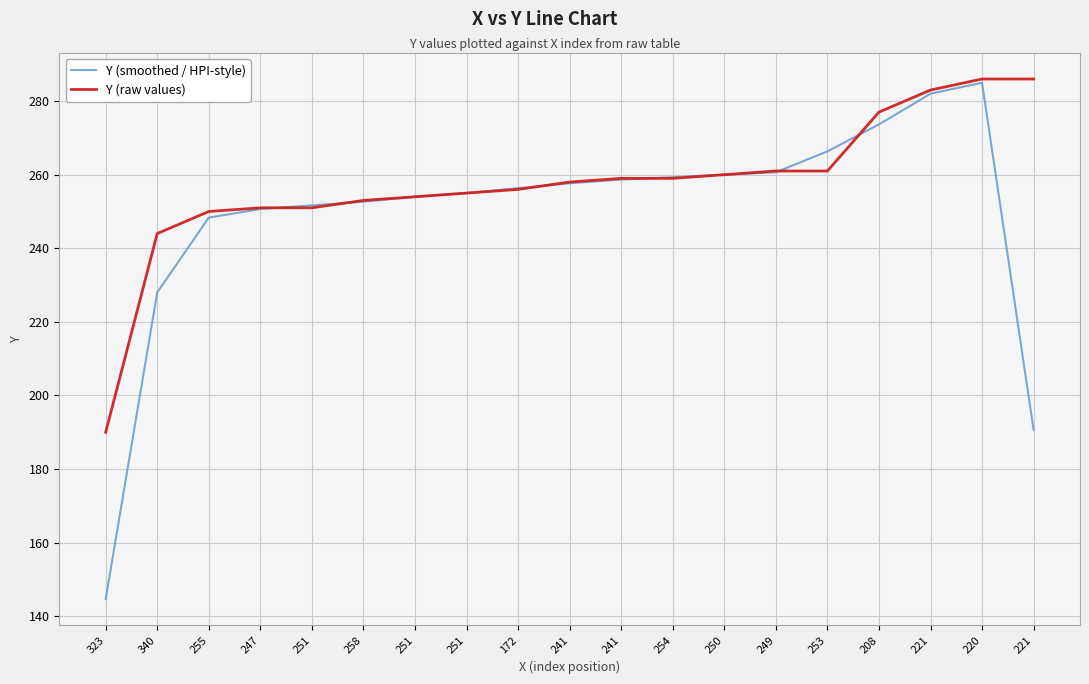

True or false: Y (smoothed / HPI-style) has a value of 258.7 at 241.

True